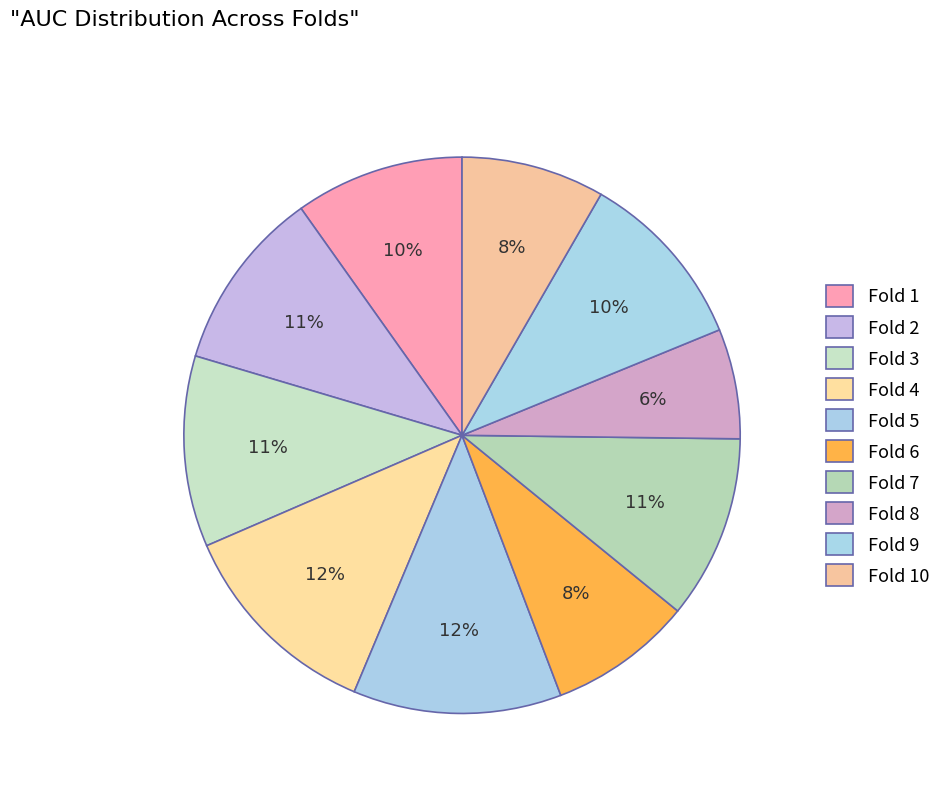

The Fold 7 slice represents 17% of the pie. True or false?

False